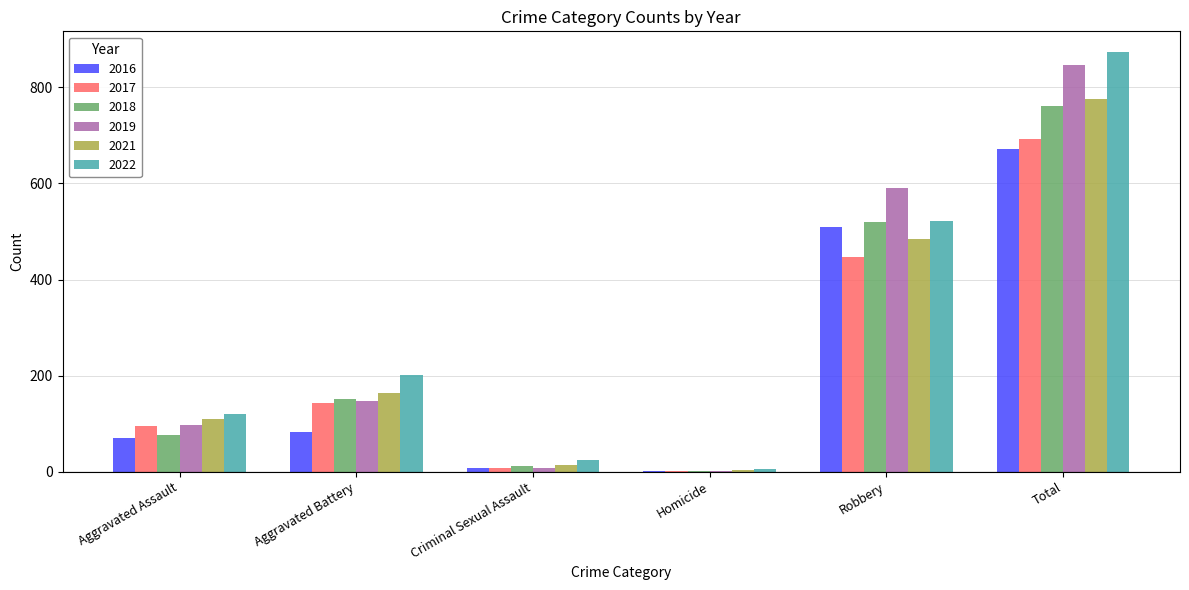

Is the value of 2022 at Homicide greater than the value of 2017 at Aggravated Assault?

No